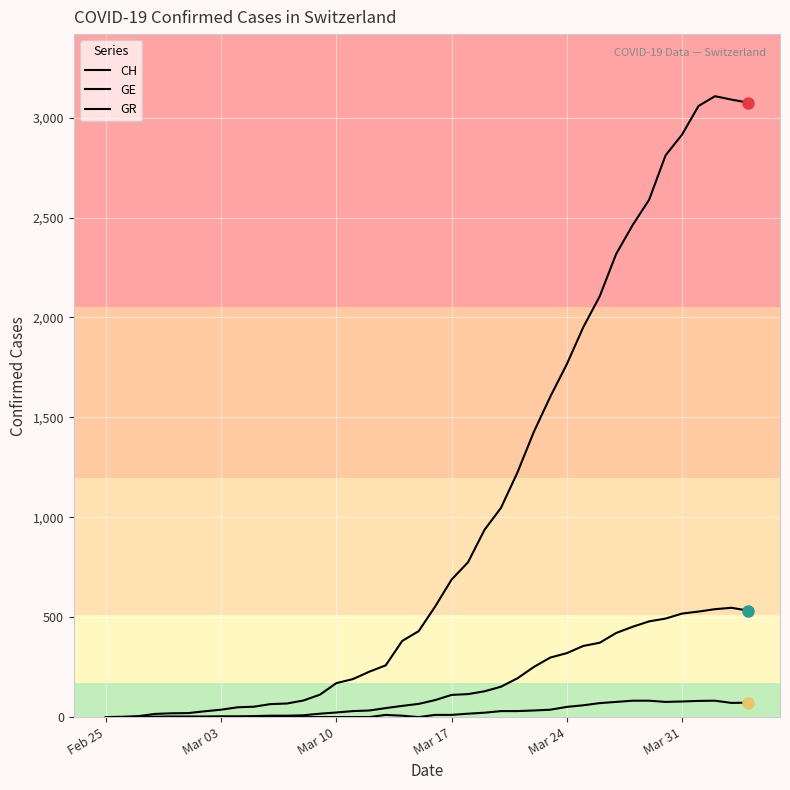

Does the chart have visible grid lines?

Yes